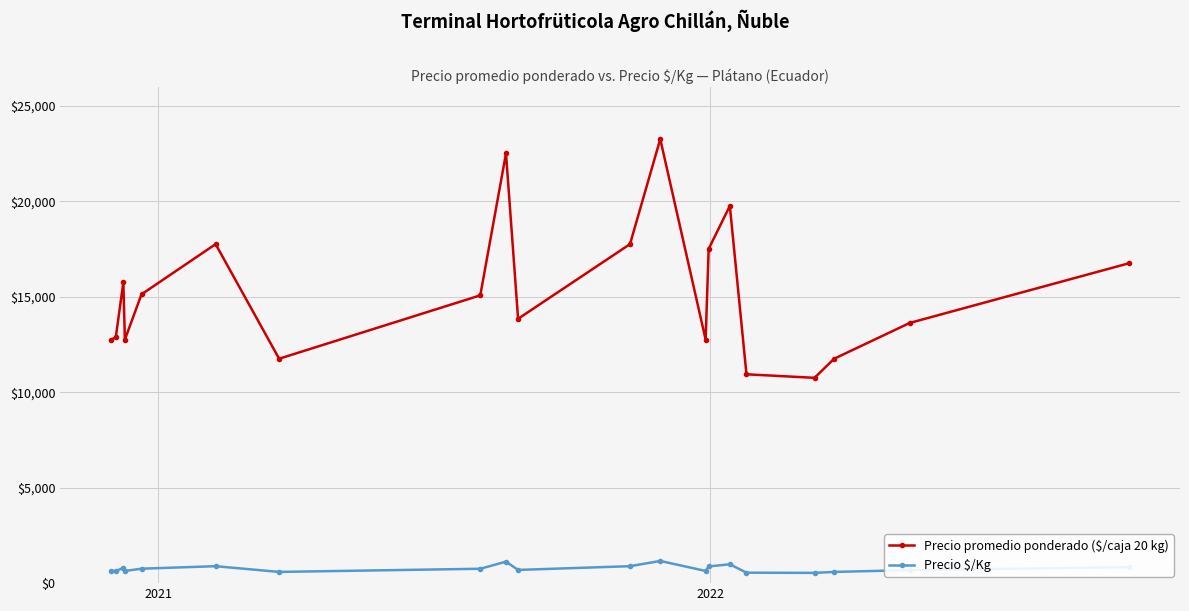

At how many categories does at least one series exceed 7589?

20